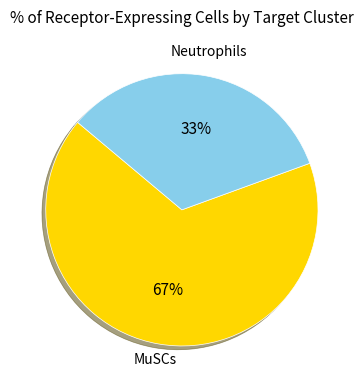

How many segments does this pie chart have?

2